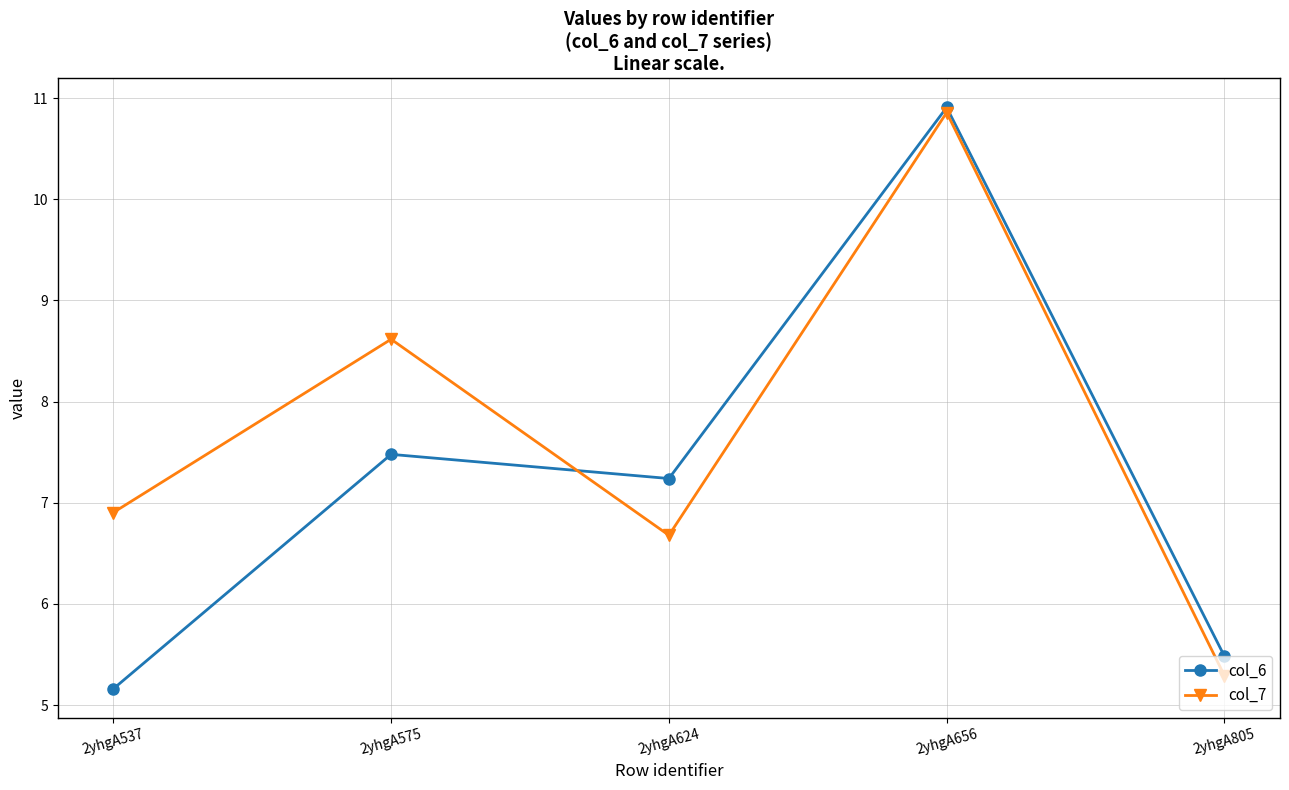

At 2yhgA624, list the series in order from smallest to largest.

col_7, col_6